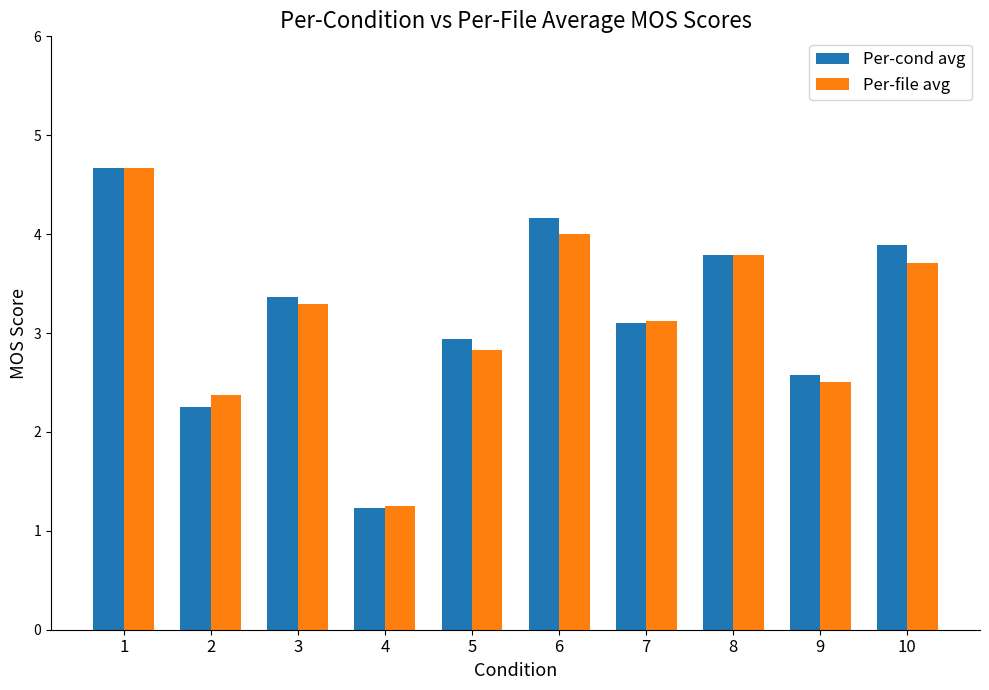

How many data points in Per-cond avg are less than 3?

4